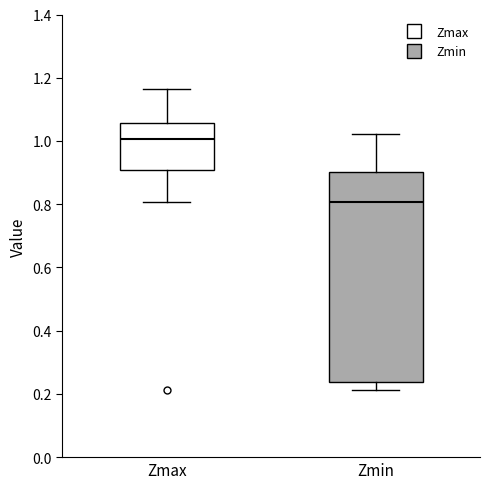

Comparing the boxes themselves (not the whiskers), which one is the tallest?

Zmin